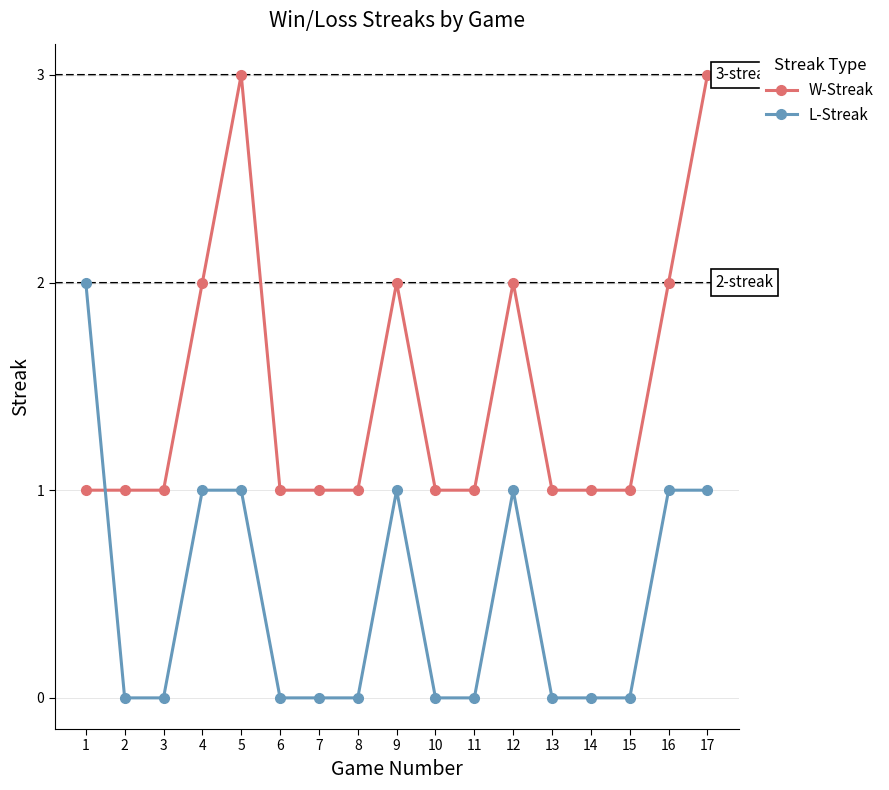

Between 1 and 5, which series saw the biggest shift?

W-Streak